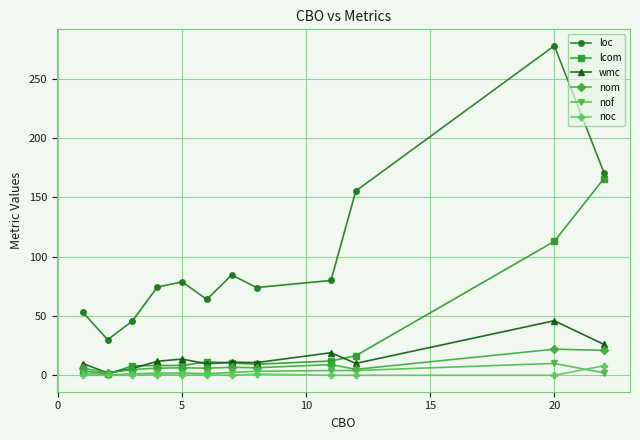

What are all the series names shown in the legend?

loc, lcom, wmc, nom, nof, noc